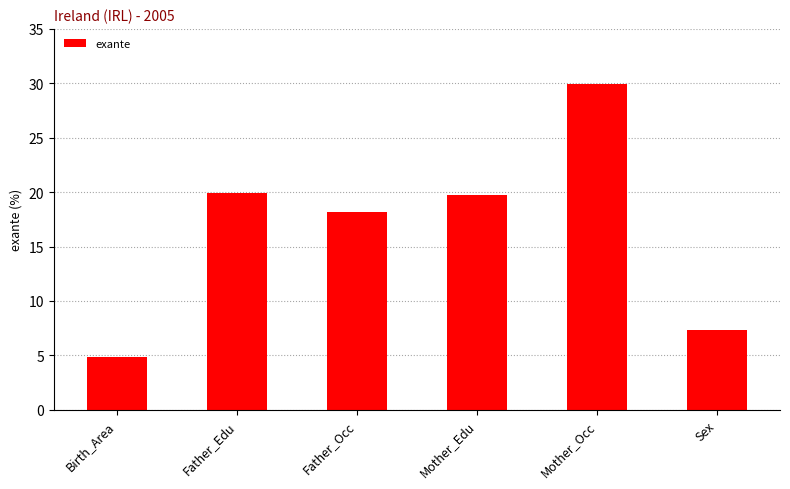

What is the label of the 4th bar from the right?

Father_Occ